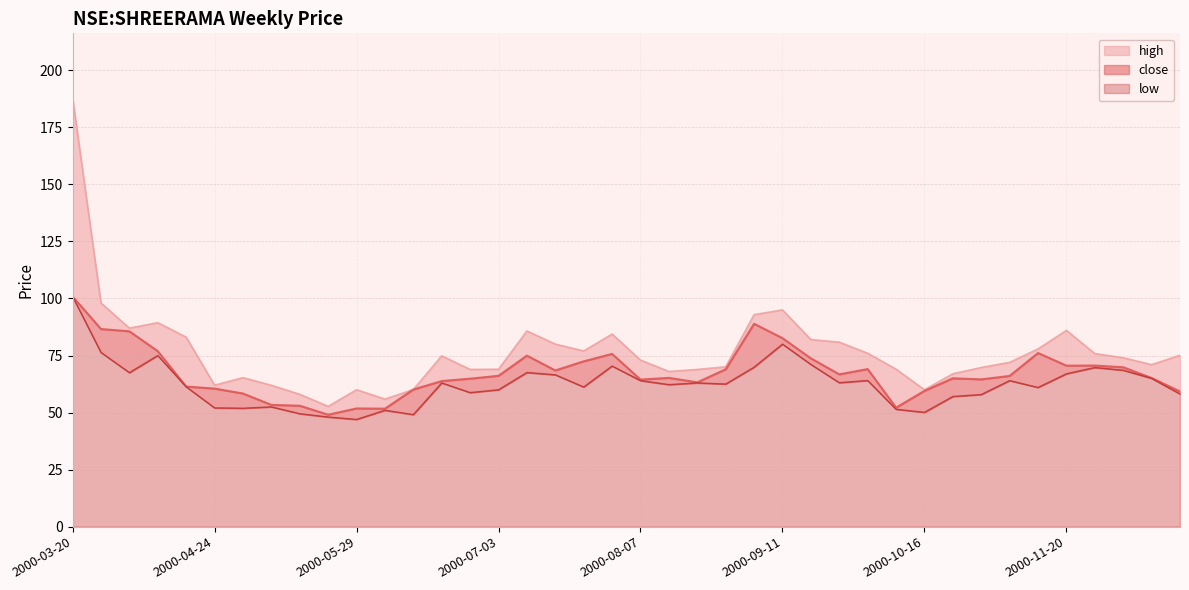

What is the difference between the maximum and minimum values in the high series?

135.3